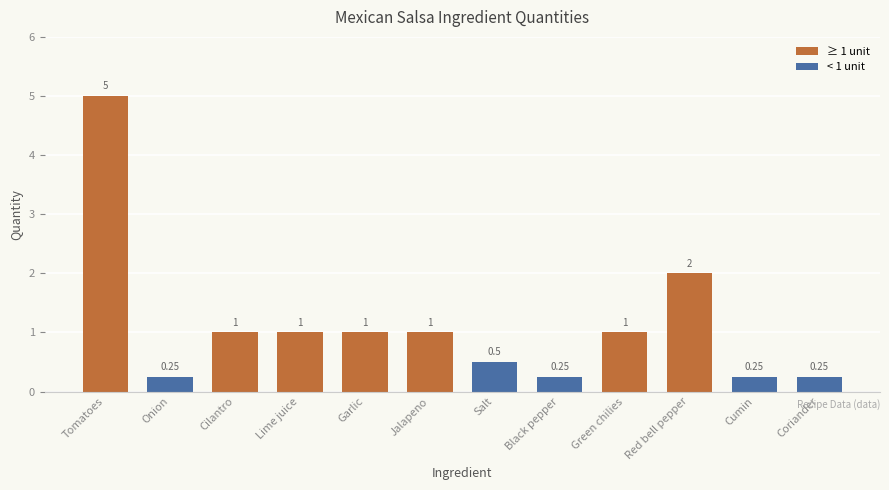

Between Salt and Garlic, which is larger?

Garlic